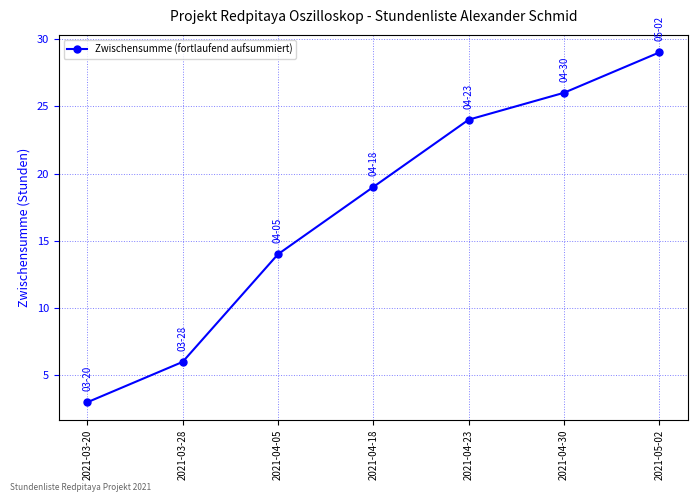

What is the minimum value shown in the chart?

3